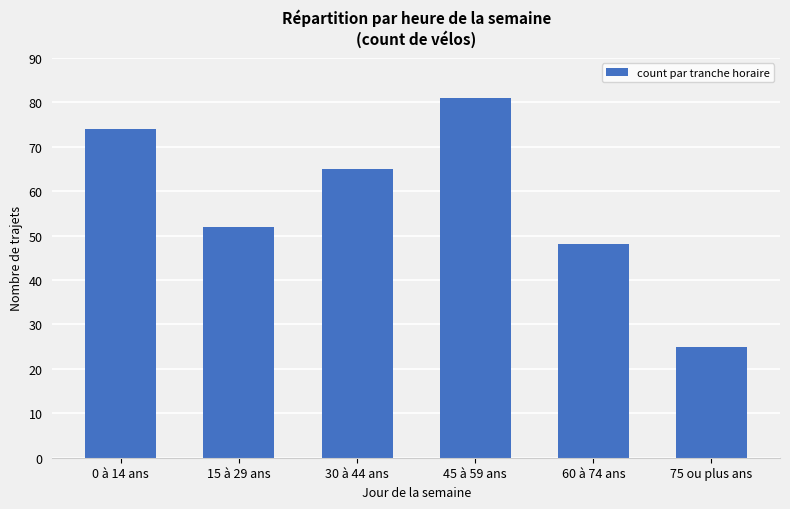

Reading left to right, what are all the values shown in this chart?

74	52	65	81	48	25